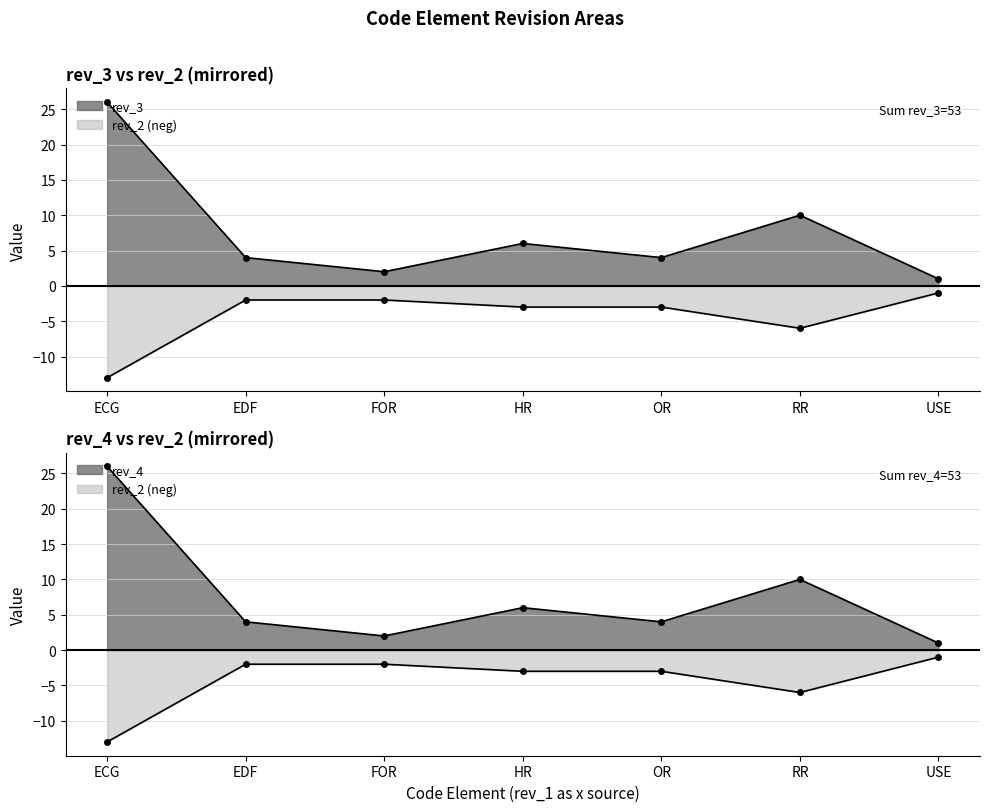

True or false: rev_3 and rev_2 cross at least once.

False